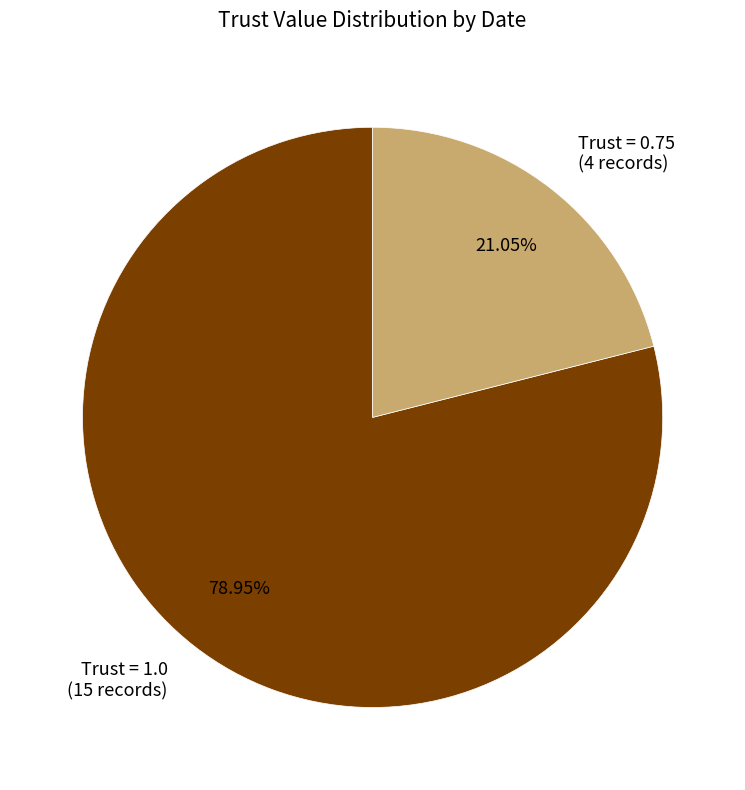

To the nearest percent, what is the average slice percentage?

50%